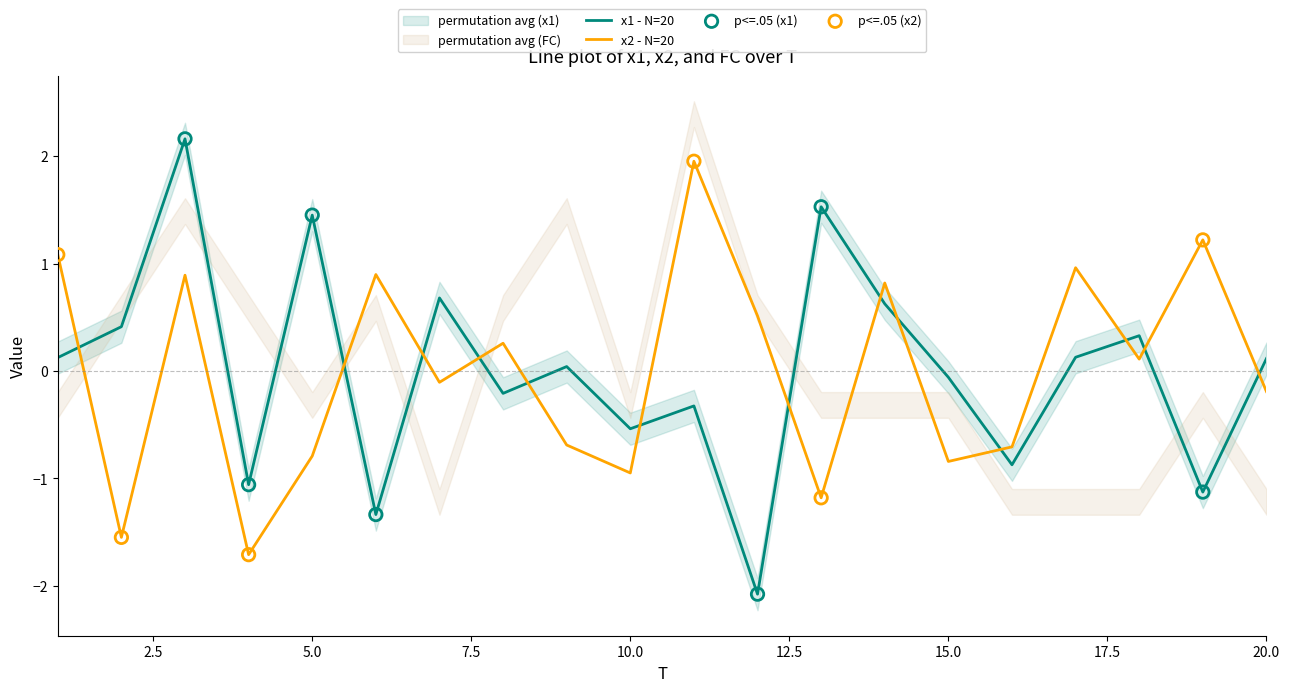

At how many categories does at least one series exceed 0?

16